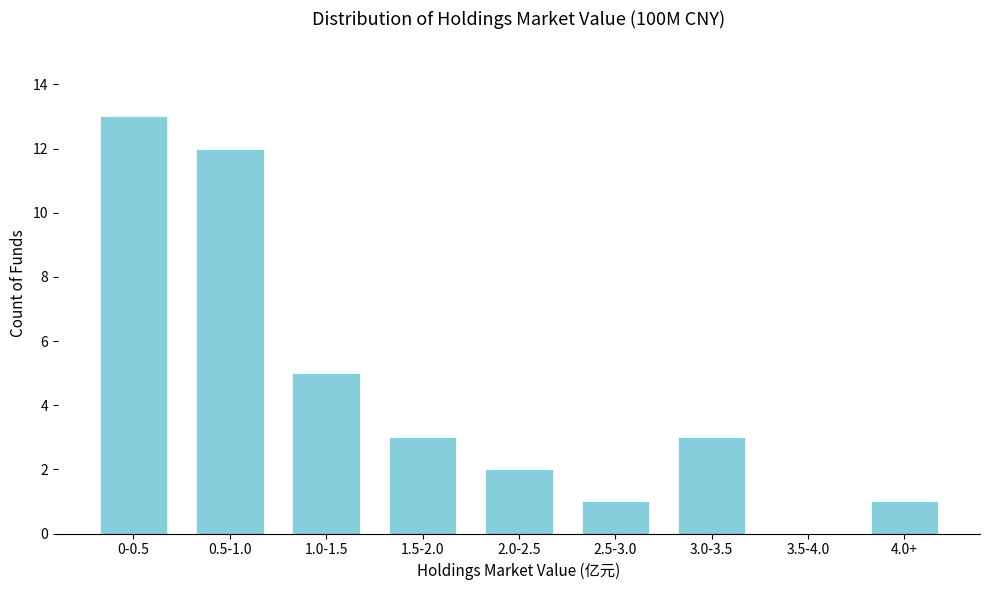

Reading left to right, extract all data points from this chart.

0-0.5=13	0.5-1.0=12	1.0-1.5=5	1.5-2.0=3	2.0-2.5=2	2.5-3.0=1	3.0-3.5=3	3.5-4.0=0	4.0+=1